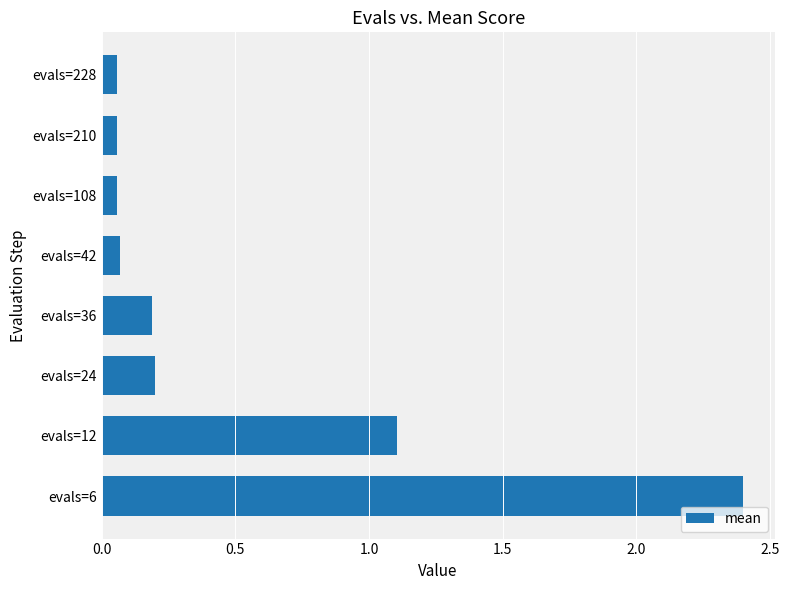

Where is the data nearest to the value 1?

evals=12